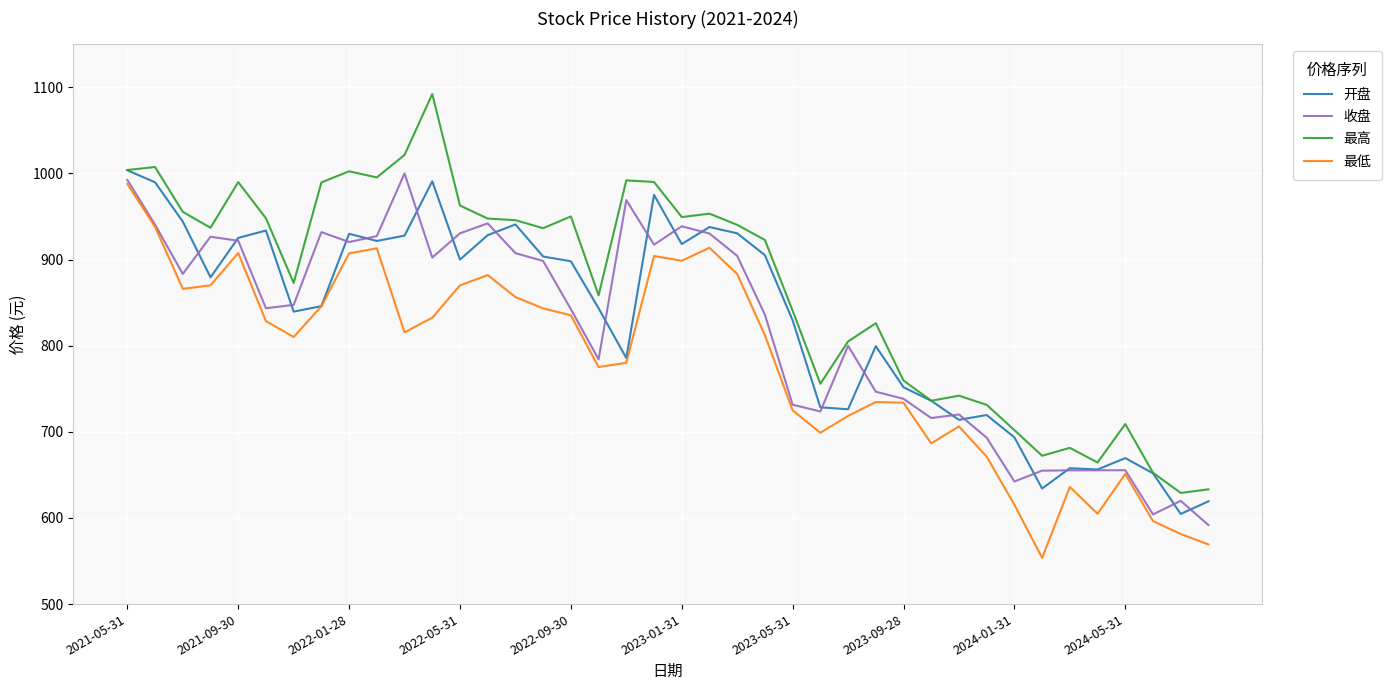

Does the chart have visible grid lines?

Yes